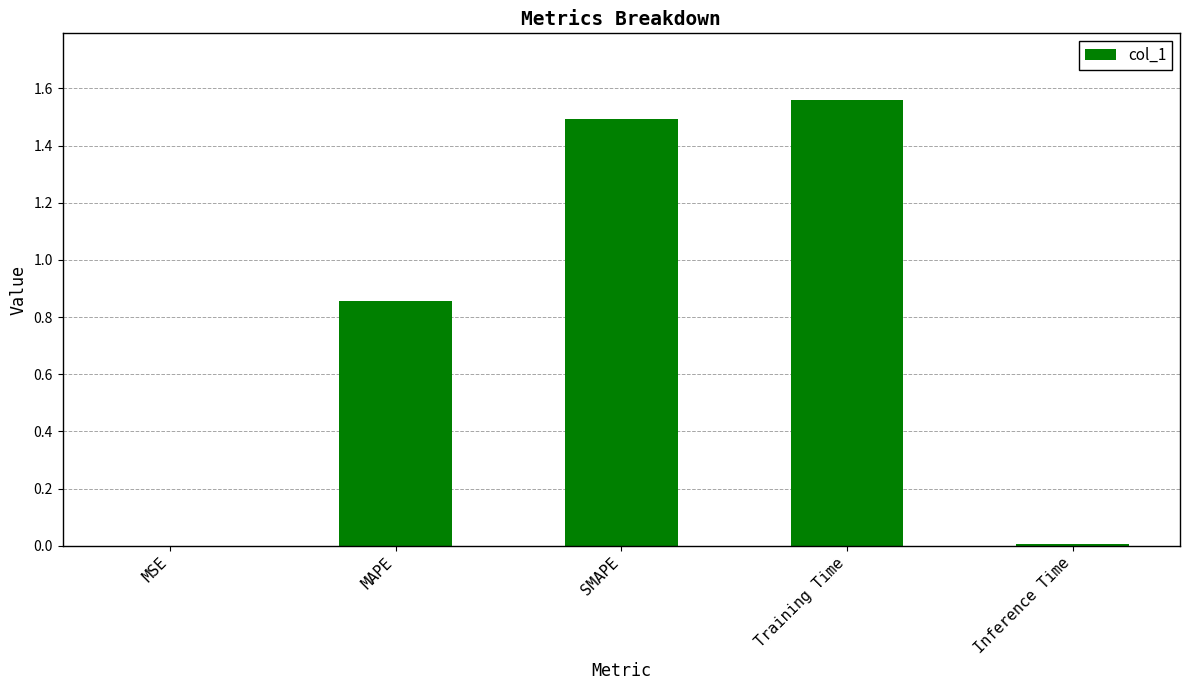

Which has a higher value, MSE or Training Time?

Training Time